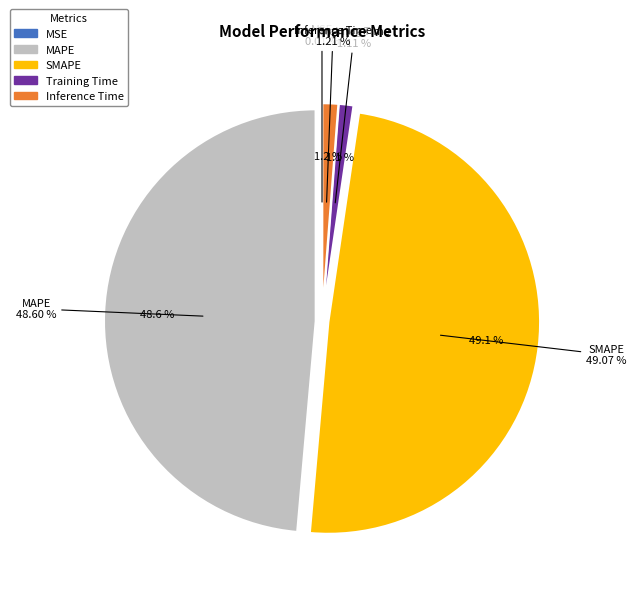

Between Inference Time and Training Time, which is larger?

Inference Time